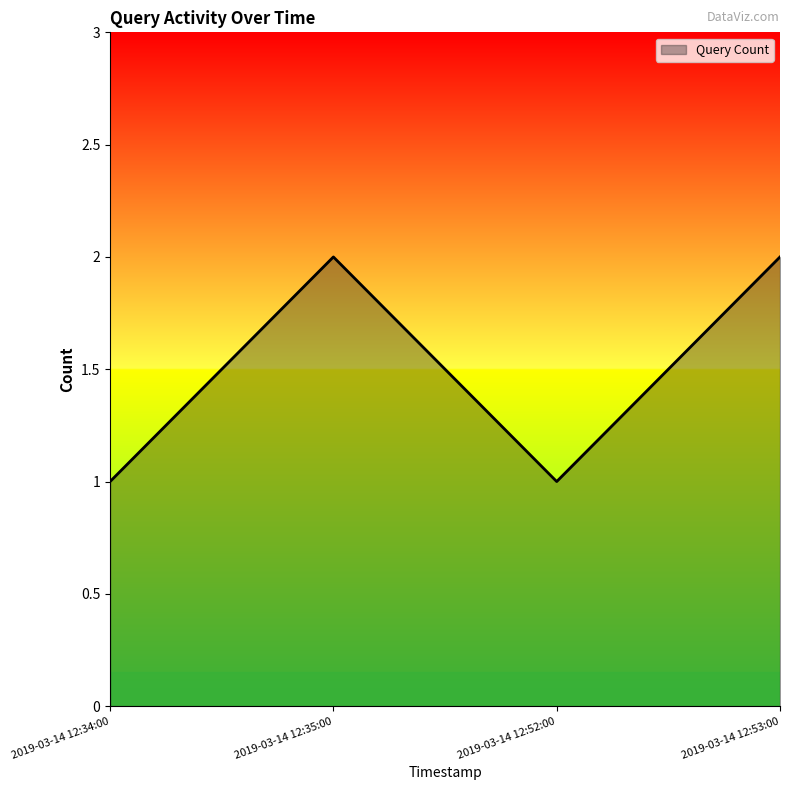

Reading left to right, transcribe all the data shown in this chart.

1	2	1	2